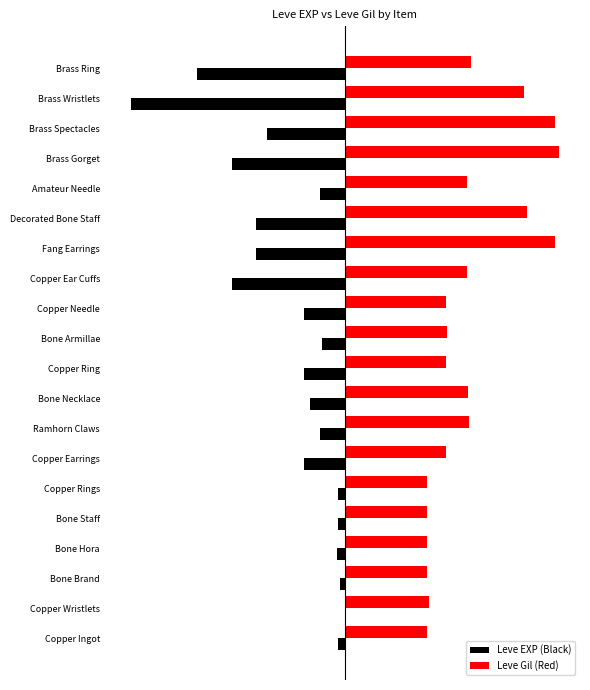

At which category is the sum across all series the highest?

Brass Spectacles